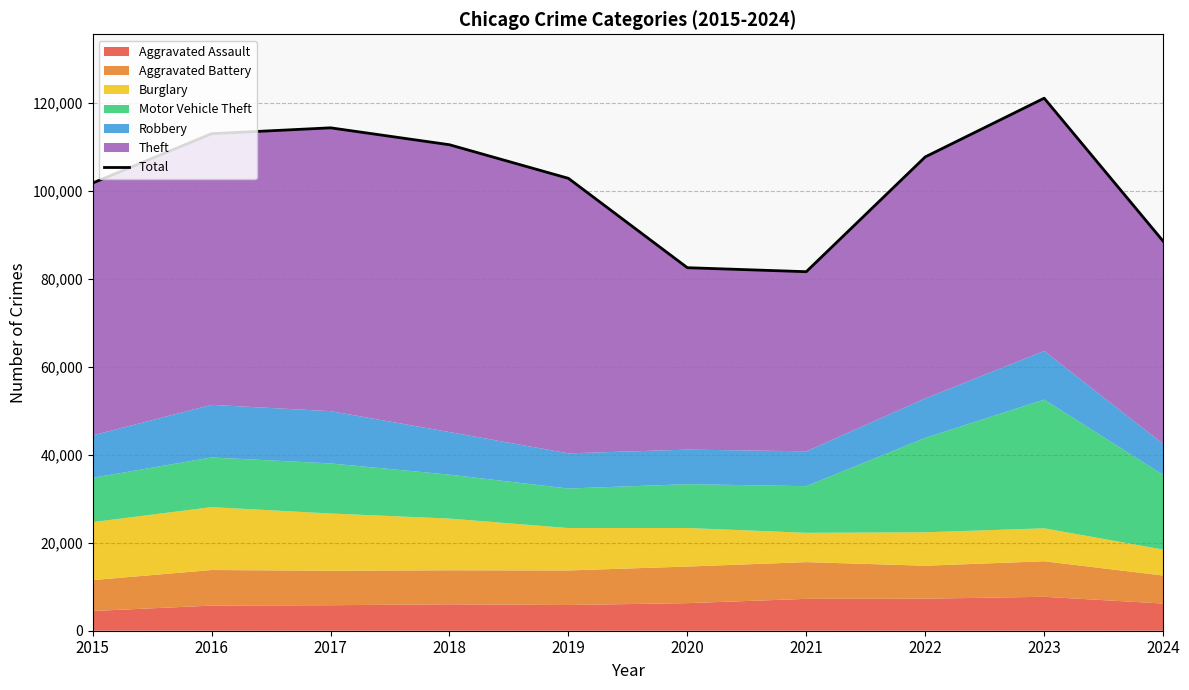

At which label does the data first exceed 107677?

2016